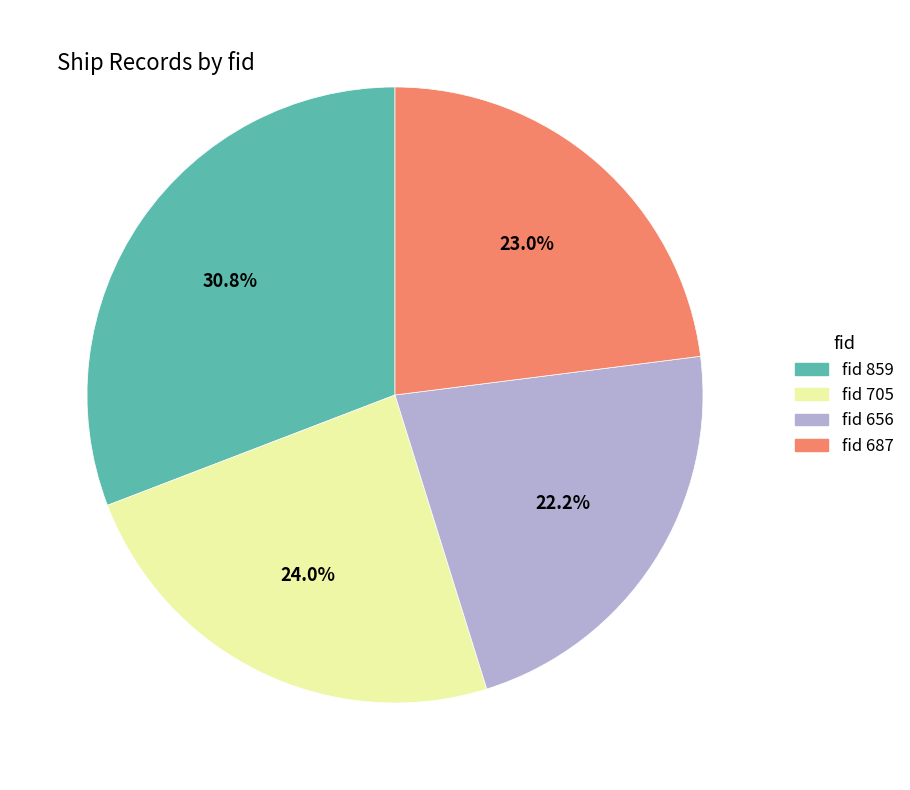

Count the number of slices in the pie.

4